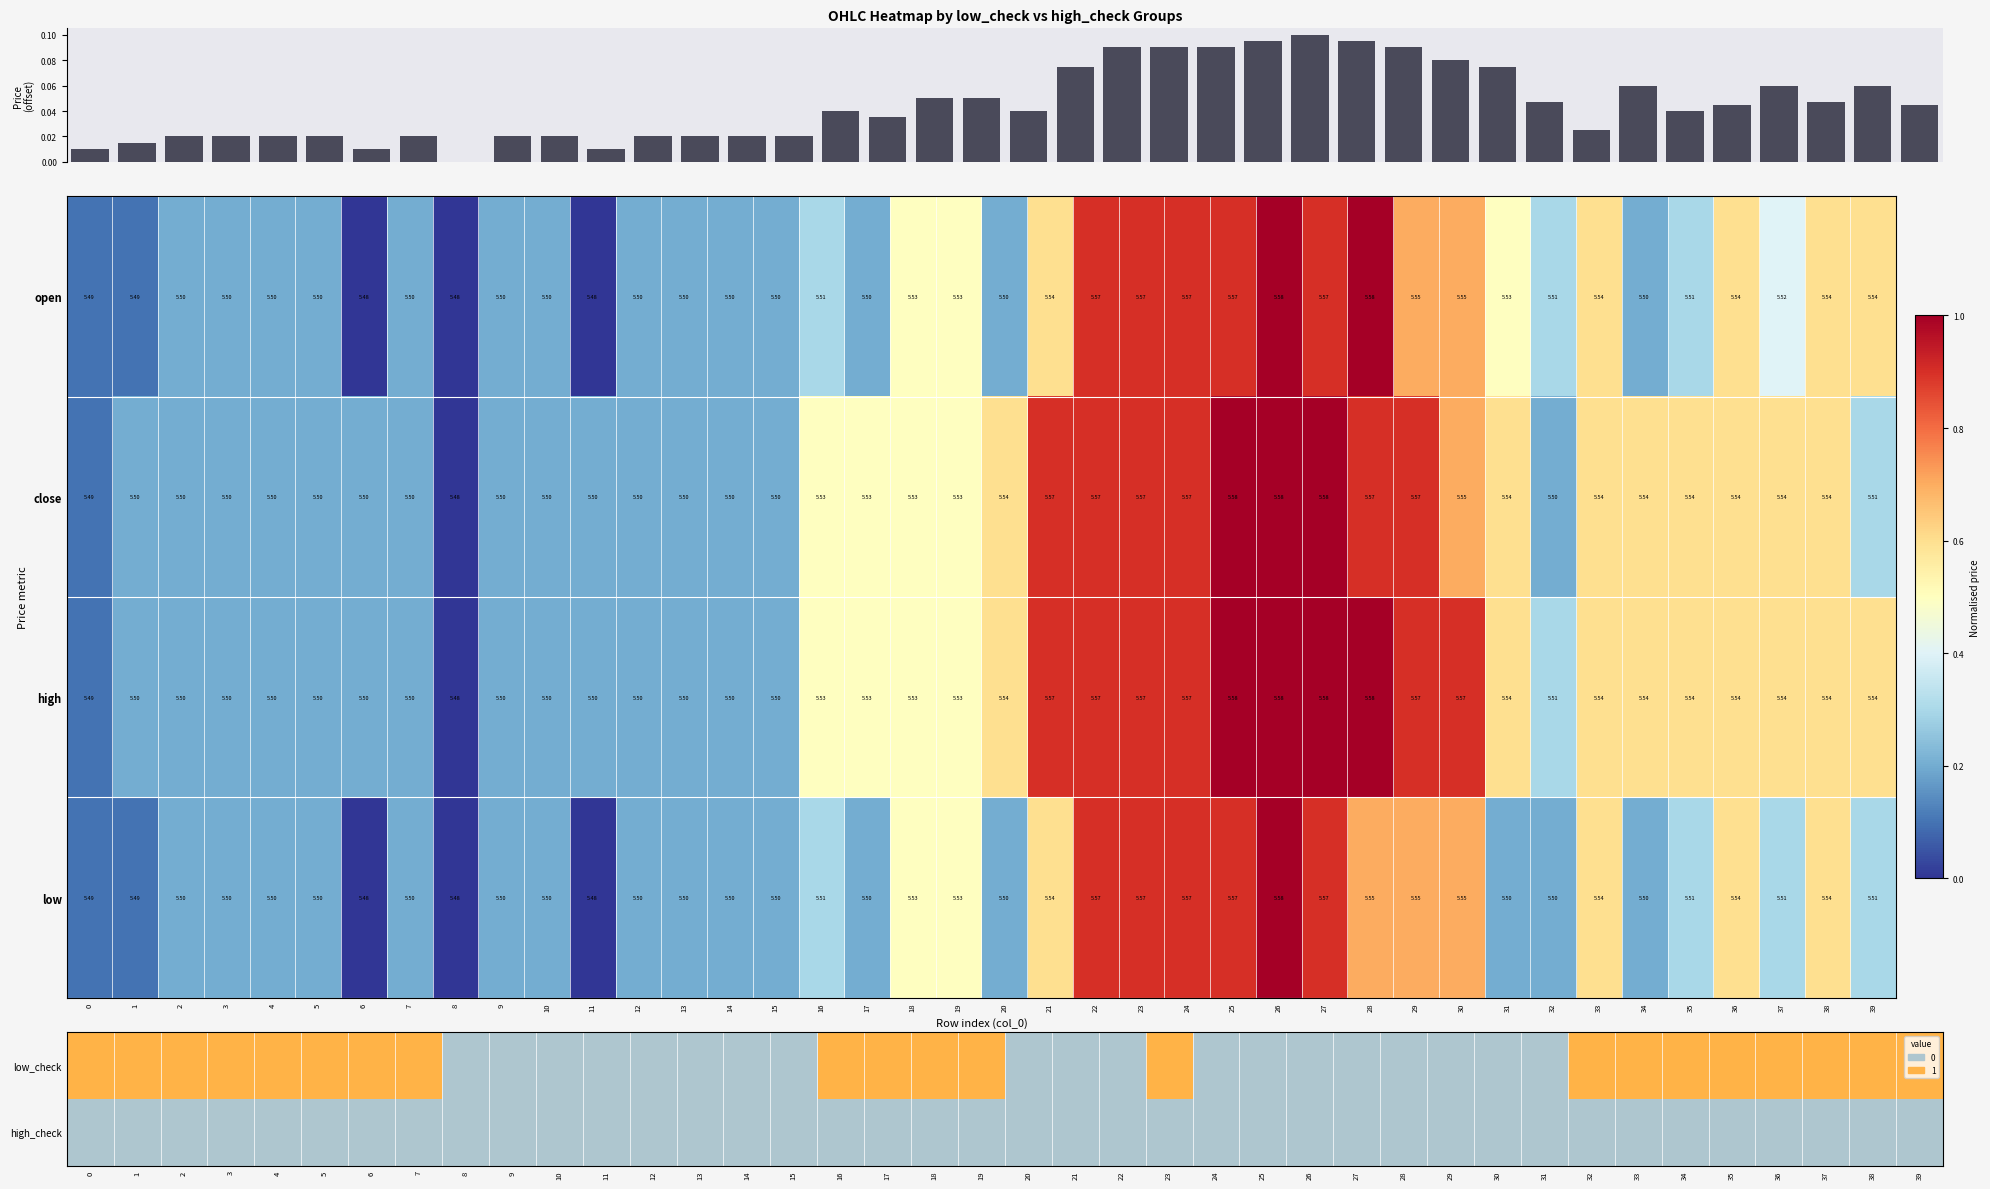

Is the value of open at 27 greater than the value of low at 19?

Yes